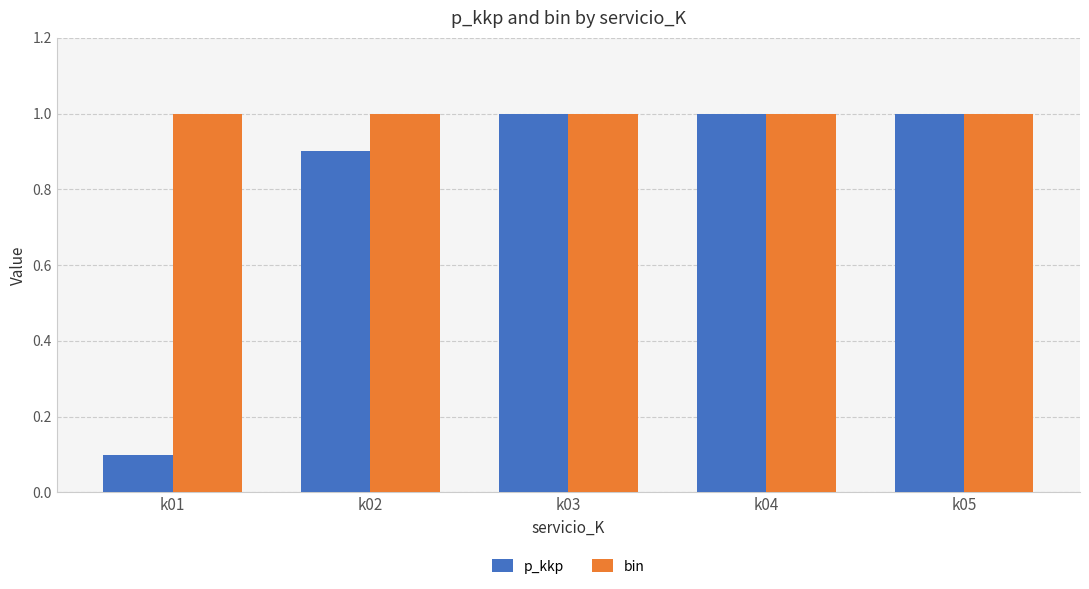

What is the total value across all series at k05?

2.0